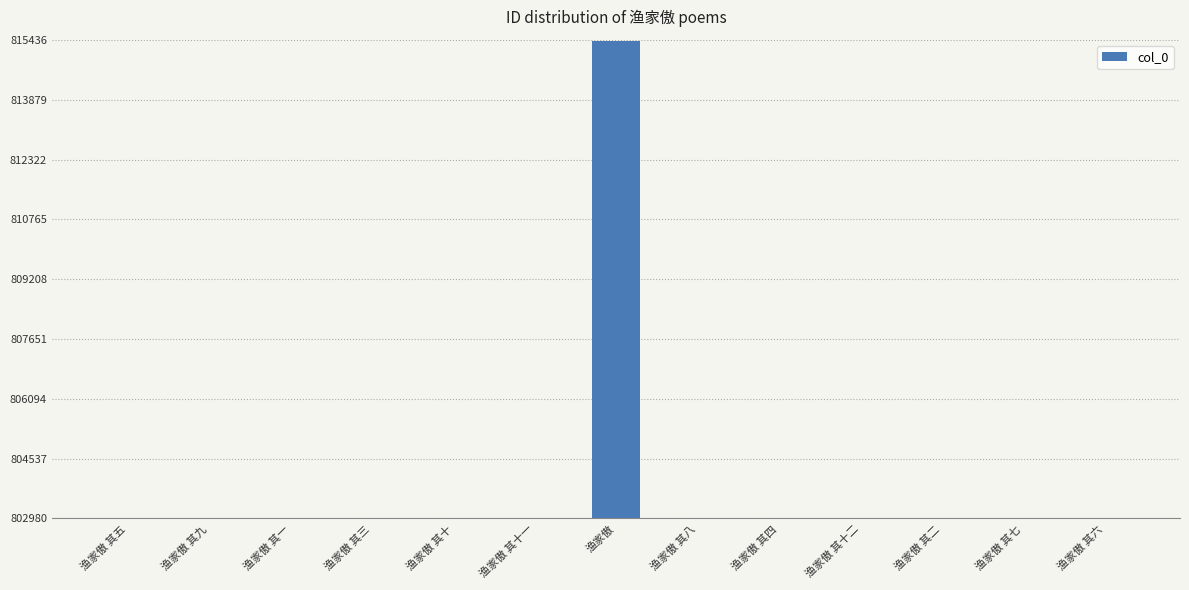

True or false: the data shows 1213221 at 渔家傲 其三.

False